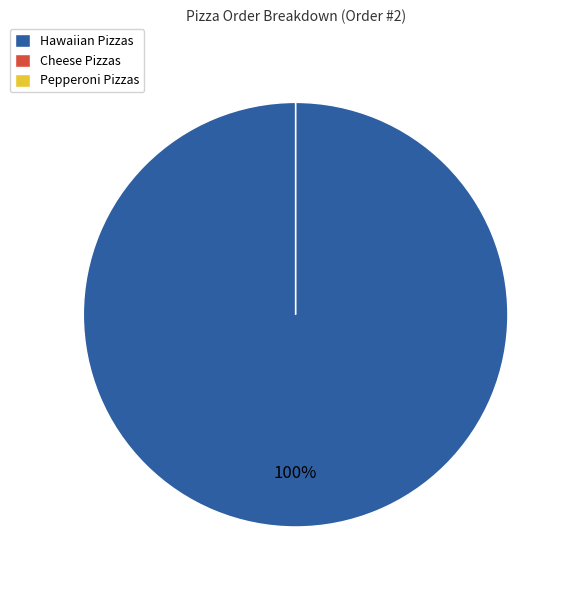

To the nearest percent, what is the average slice percentage?

33%